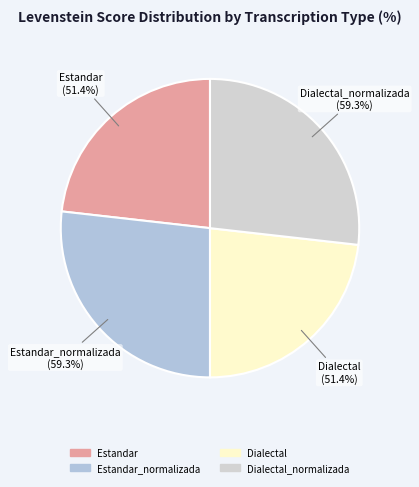

What percentage do Estandar_normalizada and Dialectal together represent?

50.0%